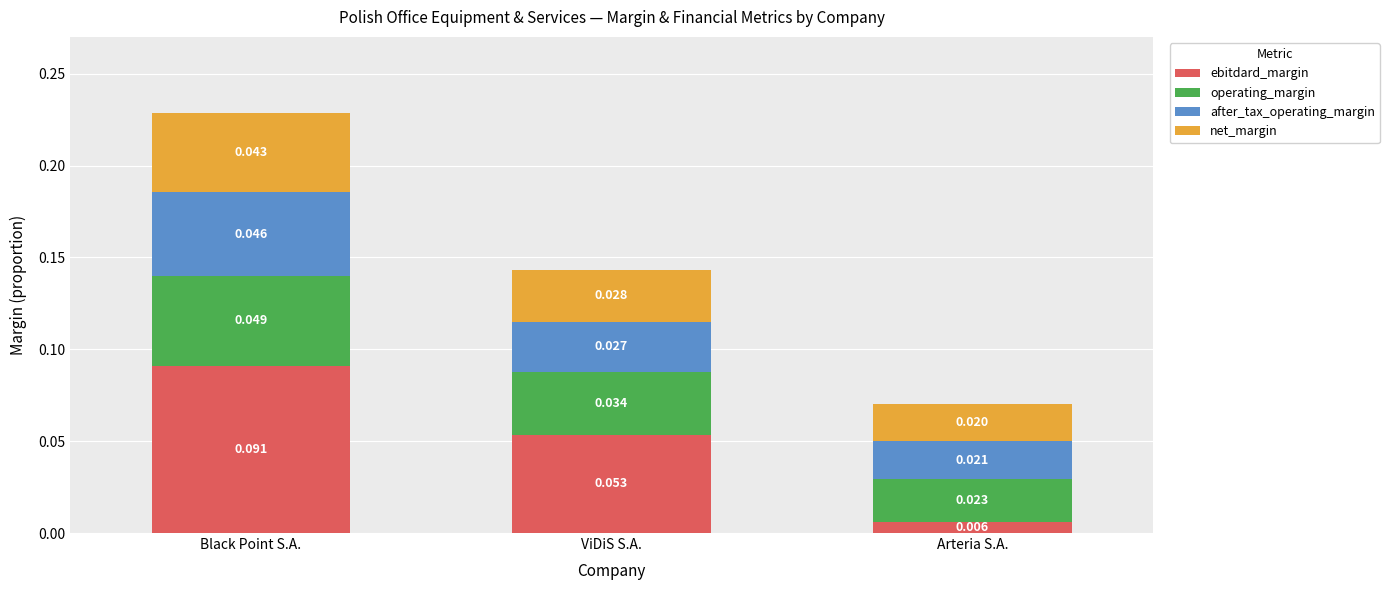

Which category has the highest value in the ebitdard_margin series?

Black Point S.A.